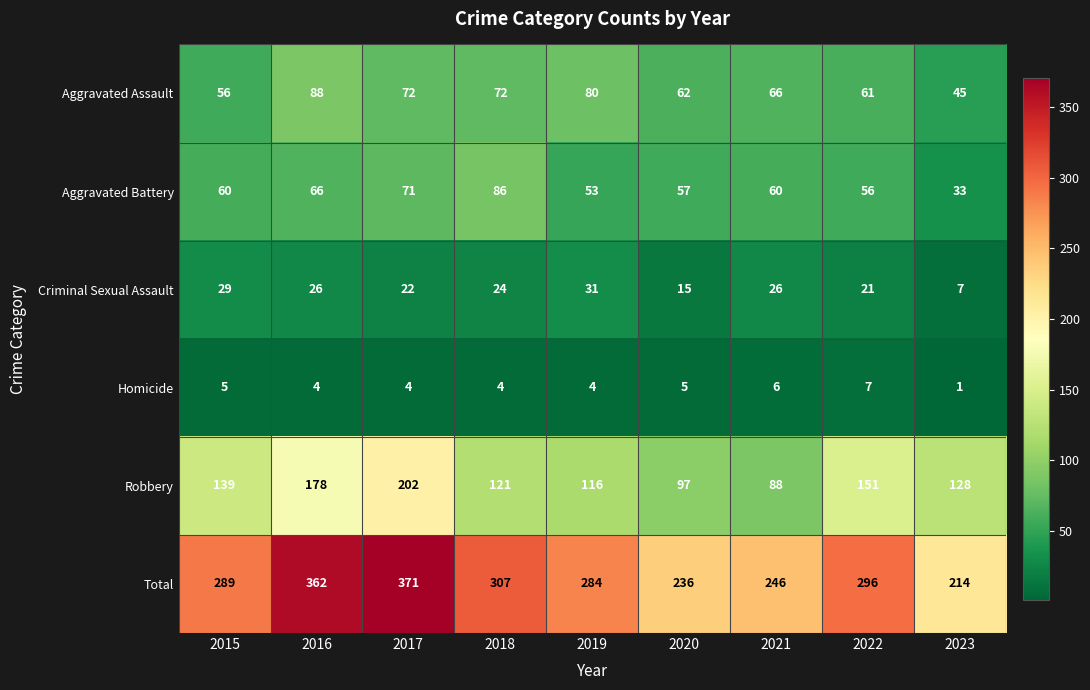

What is the difference between the second highest and second lowest values in the Aggravated Assault series?

24